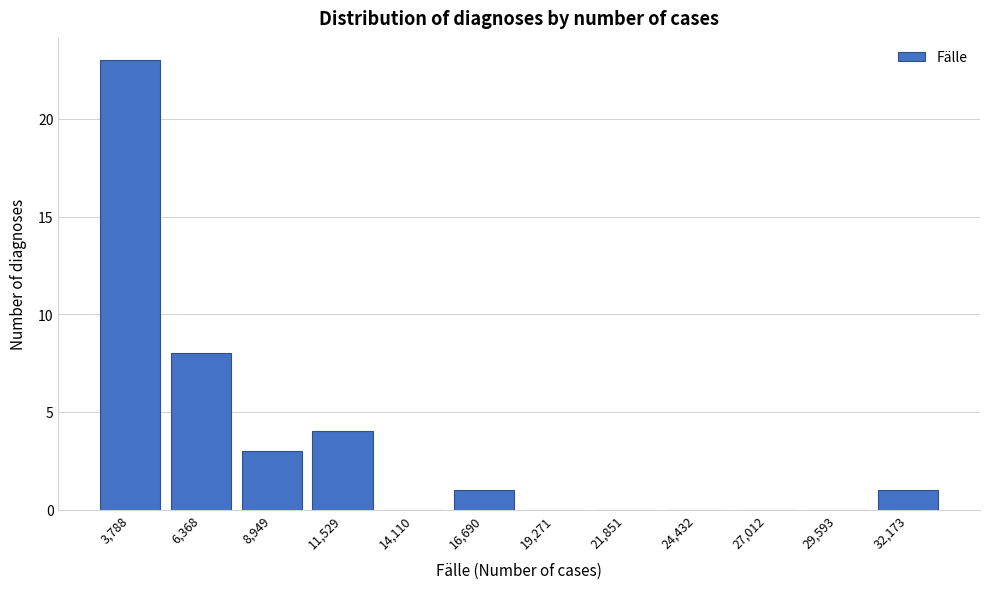

Reading left to right, list all the values displayed in this chart.

3,788=23	6,368=8	8,949=3	11,529=4	14,110=0	16,690=1	19,271=0	21,851=0	24,432=0	27,012=0	29,593=0	32,173=1